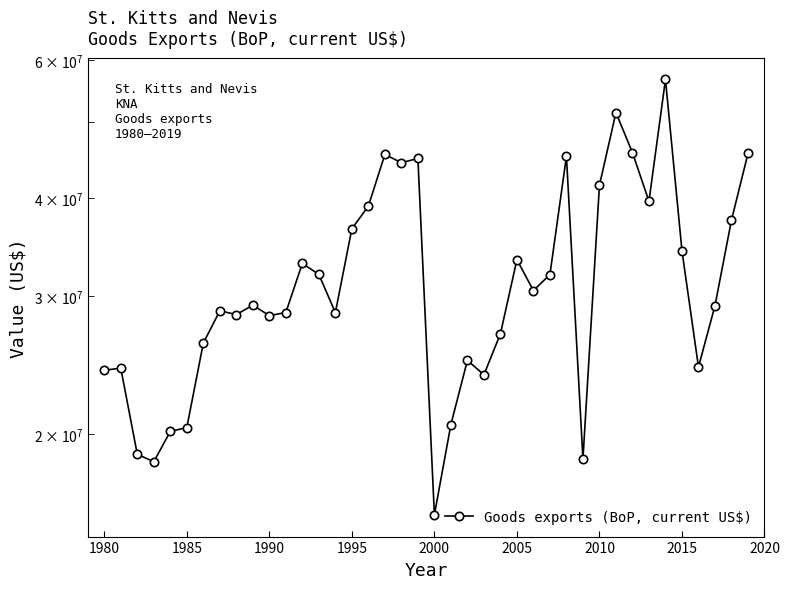

How many lines are shown in the chart?

1